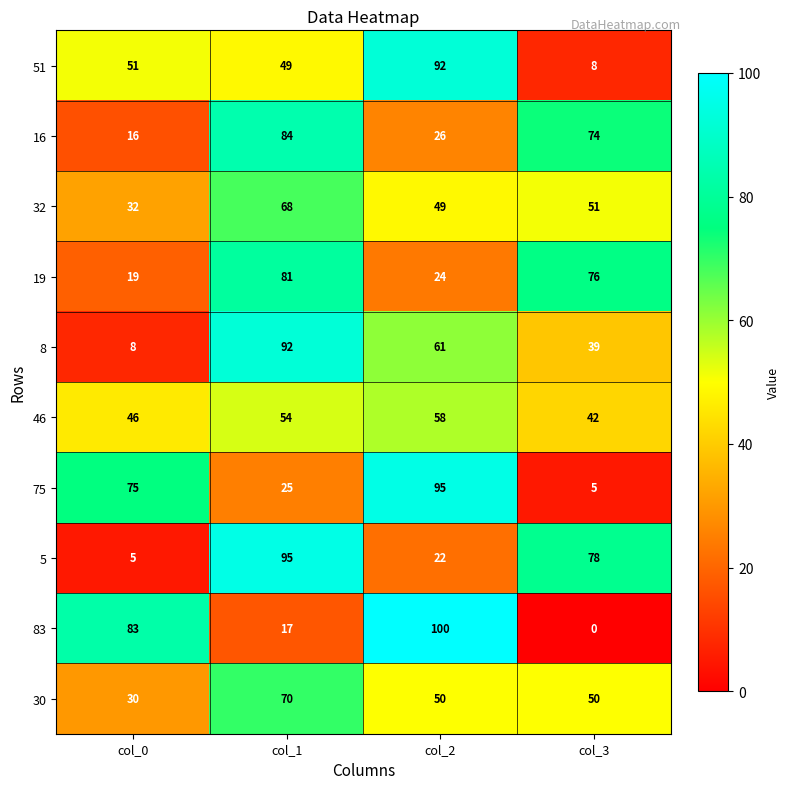

At which category is the sum across all series the highest?

col_1